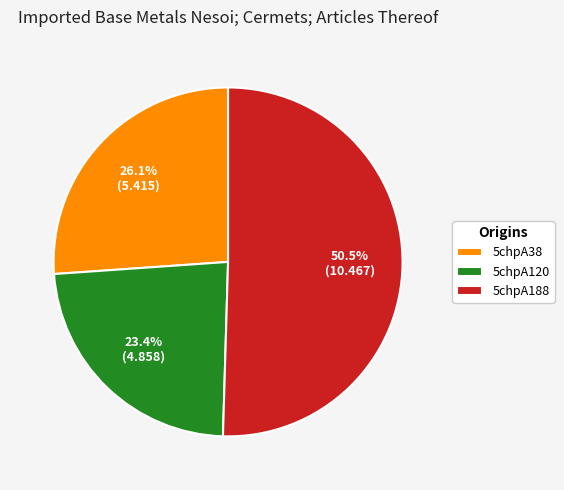

What is the smallest slice in the pie chart?

5chpA120